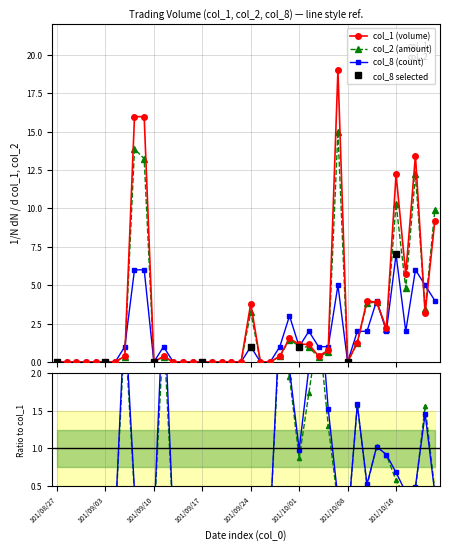

At which label does col_8 first exceed 1?

101/09/06